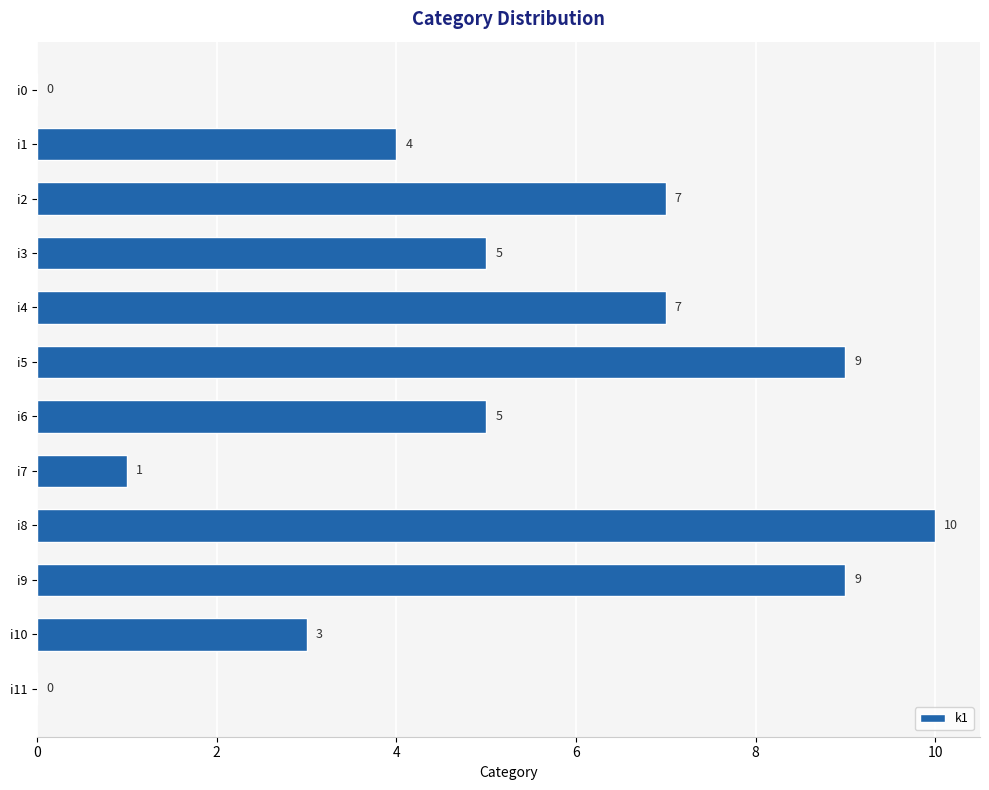

Reading top to bottom, what are all the values shown in this chart?

i0=0	i1=4	i2=7	i3=5	i4=7	i5=9	i6=5	i7=1	i8=10	i9=9	i10=3	i11=0